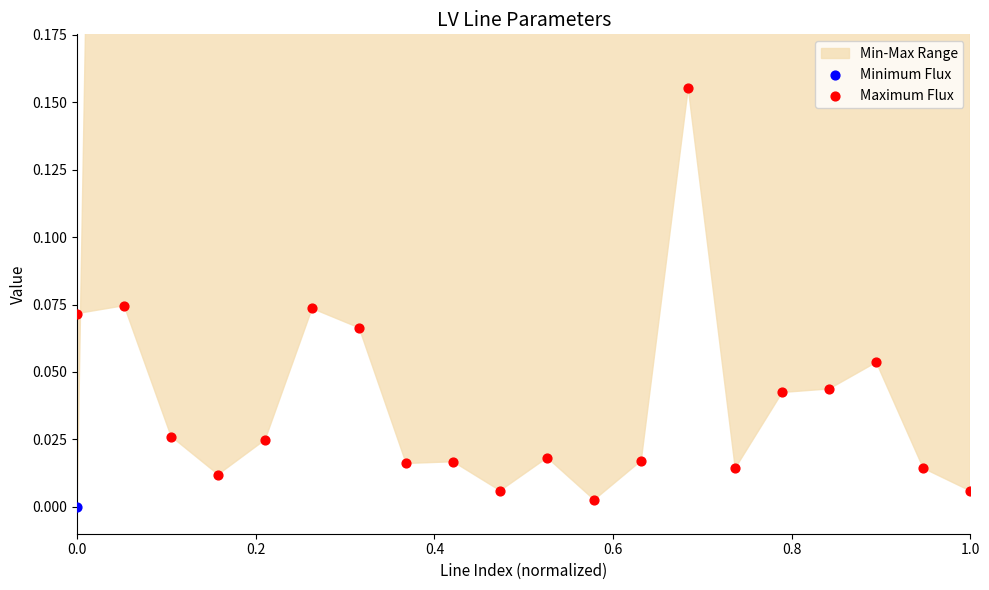

Is the value of Minimum Flux at 0.8 greater than the value of Maximum Flux at 0.4?

Yes